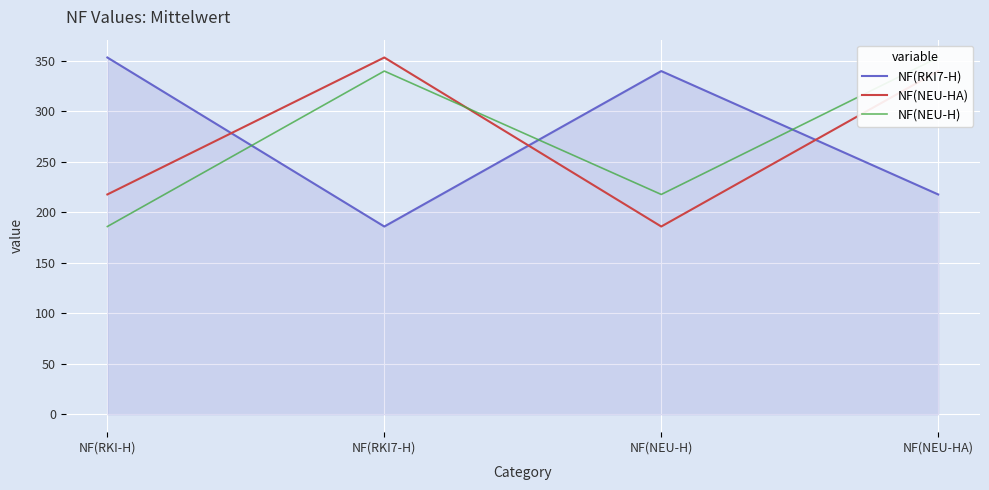

List the labels in order of NF(RKI7-H) value, largest first.

NF(RKI-H), NF(NEU-H), NF(NEU-HA), NF(RKI7-H)